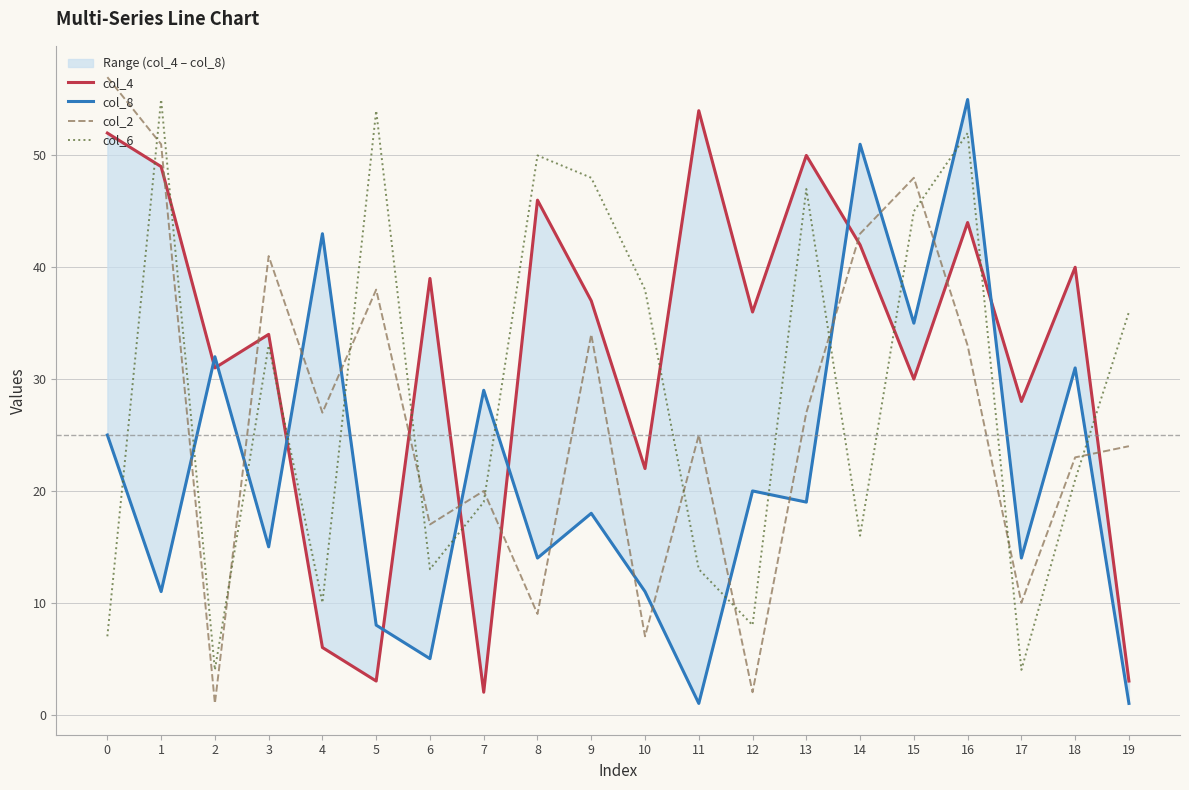

True or false: col_2 has more than 1 points higher than both neighbors.

True